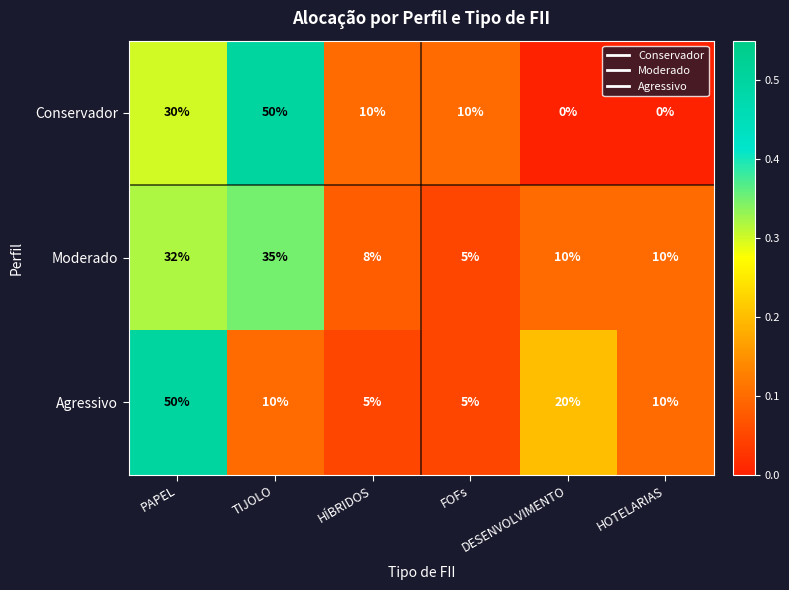

What is the sum of all Conservador values?

100